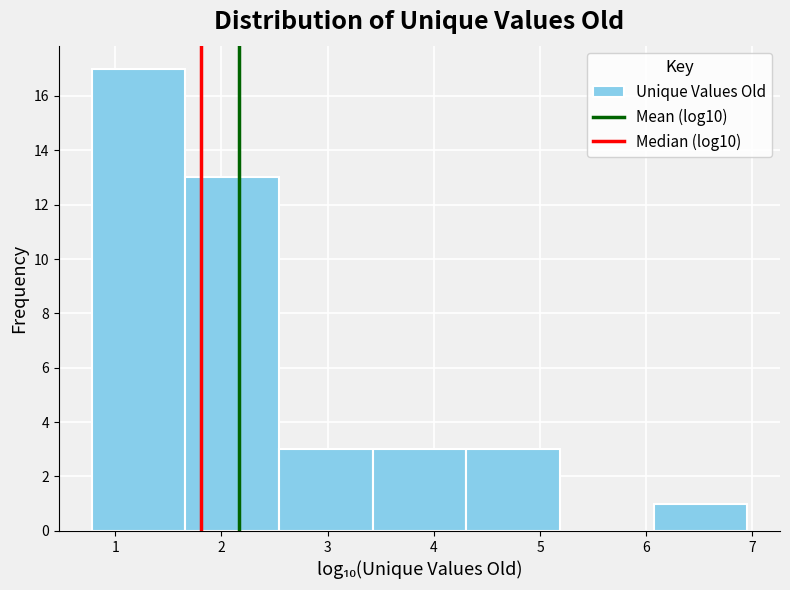

What is the height of the bar covering 1.7 to 2.5 on the x-axis? Neither the bar edges nor the heights are printed on the chart, so give them approximately, as read against the axes.

13